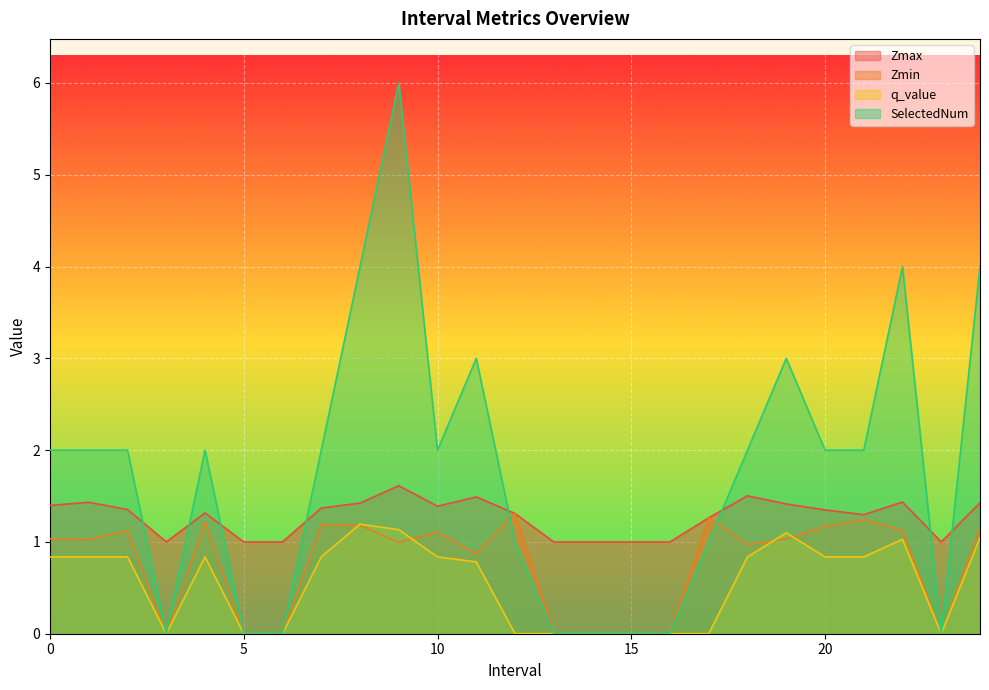

Which category has the lowest value across all series?

3.0